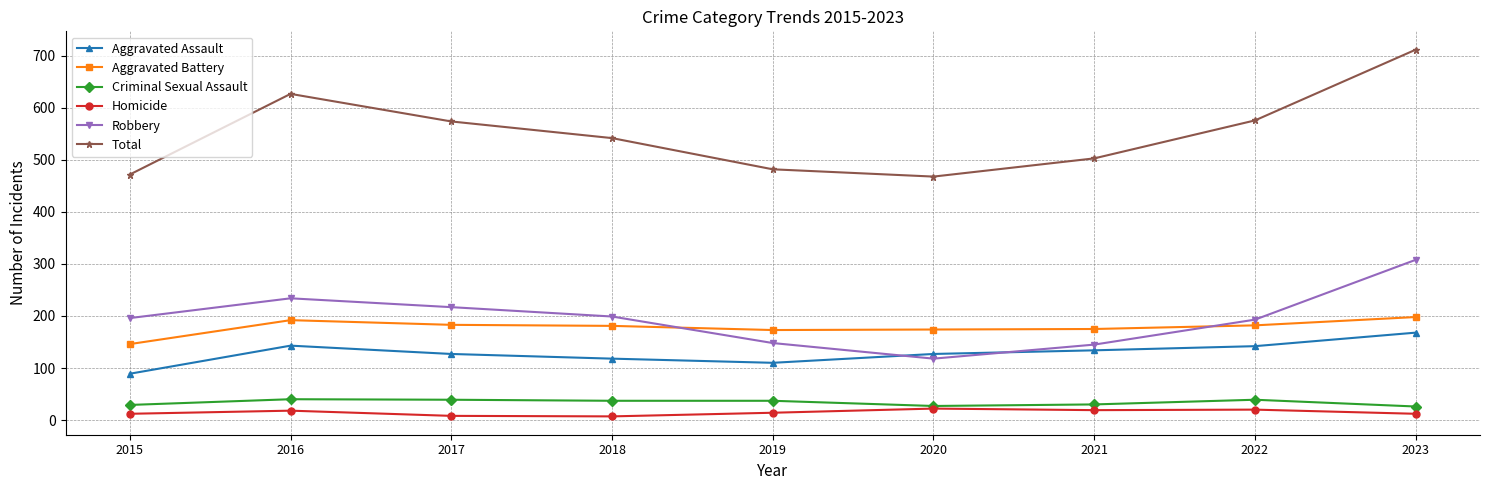

How many series are shown in this chart?

6